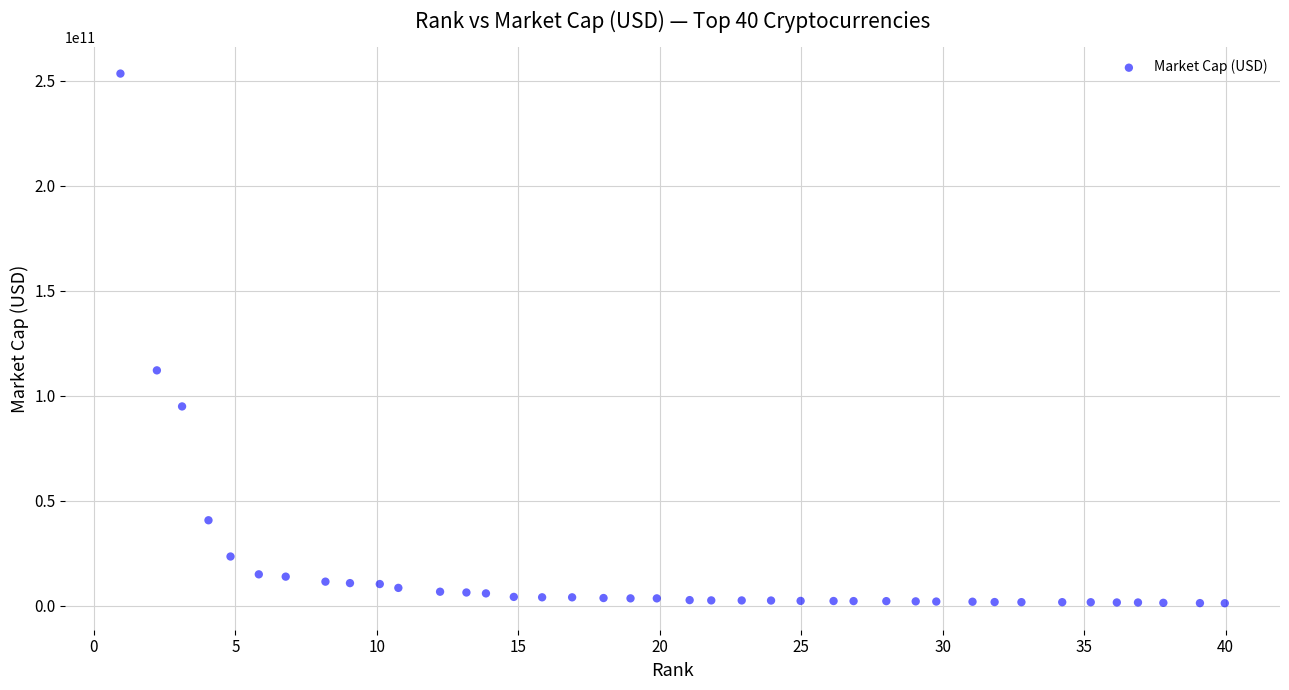

What Y value in the scatter plot is closest to 127262175771?

112040854660